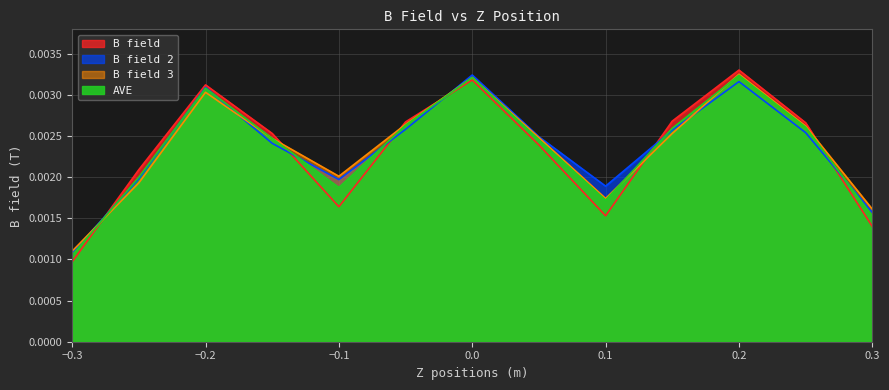

Between -0.25 and -0.3, which is larger?

-0.25